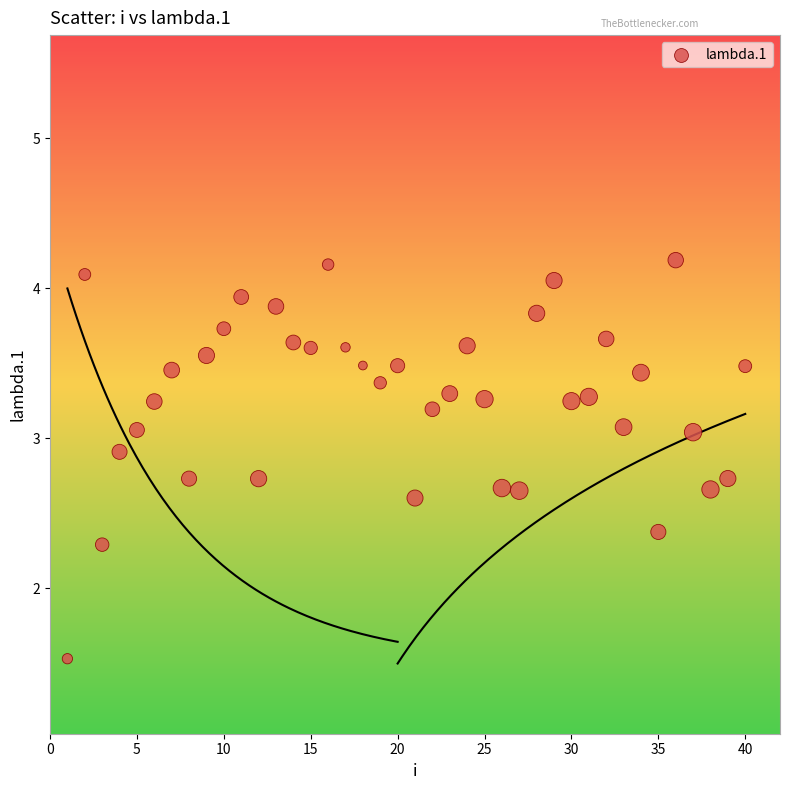

What Y value in the scatter plot is closest to 2?

2.3